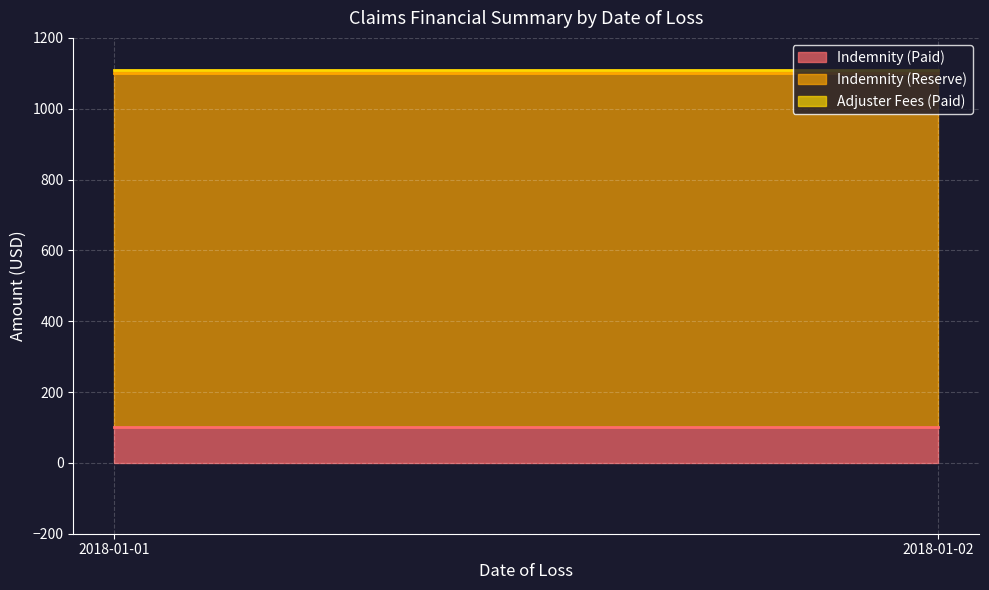

What is the value of the Adjuster Fees (Paid) point at the 1st from the left?

10